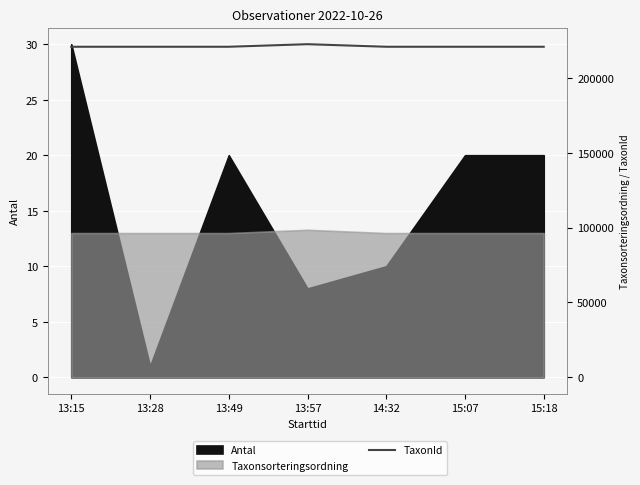

Is it true that the value at 15:18 is 330826?

False